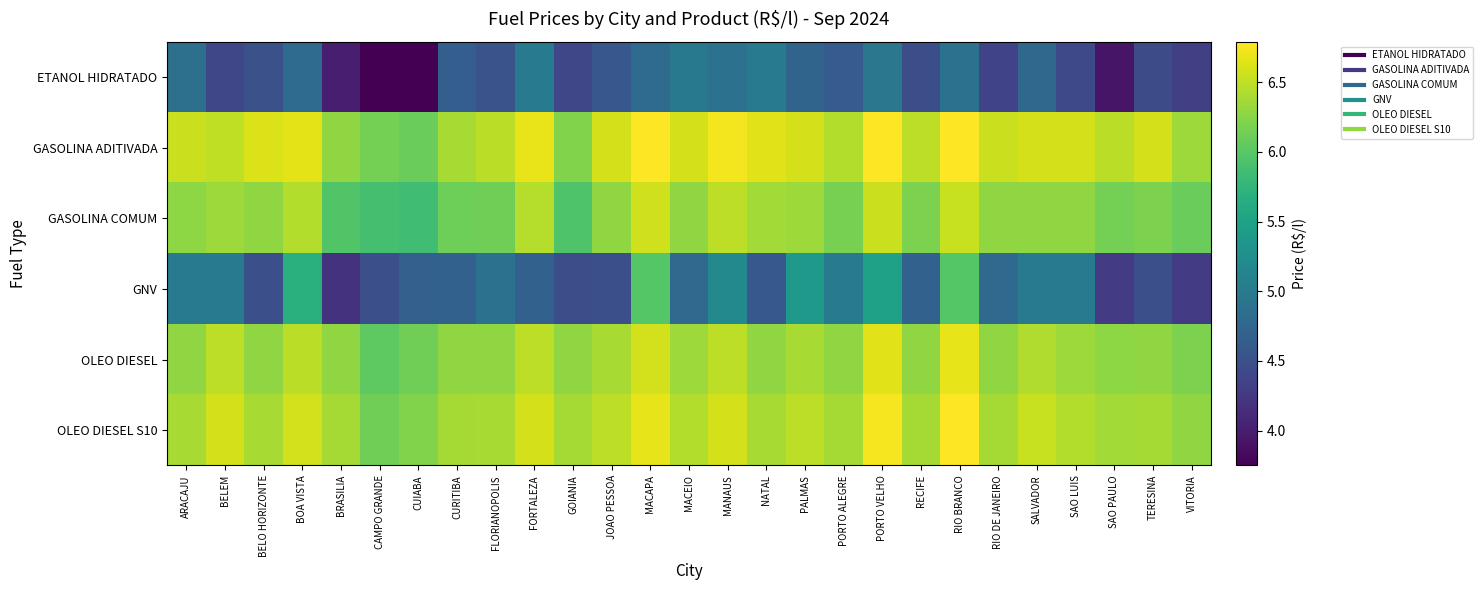

Which series has the largest total across all categories?

GASOLINA ADITIVADA